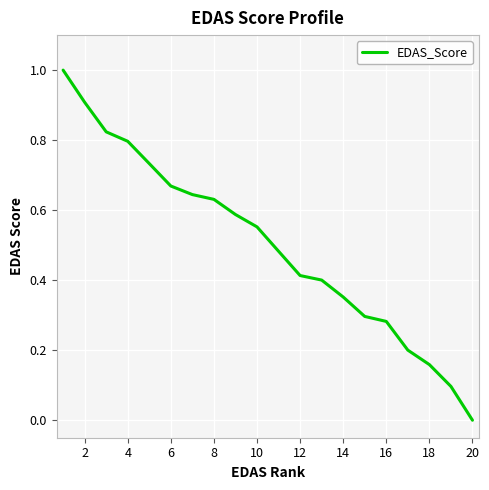

What is the difference between the maximum and minimum values?

1.0